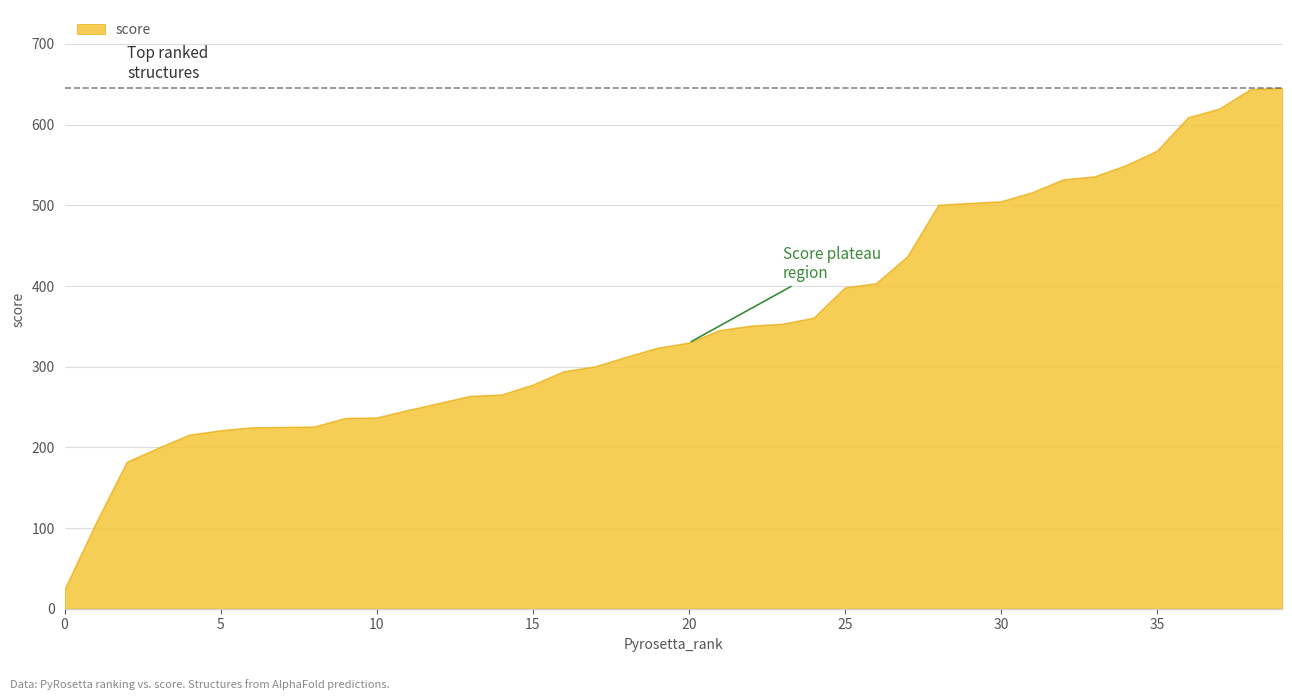

What is the difference between the maximum and minimum values?

622.1